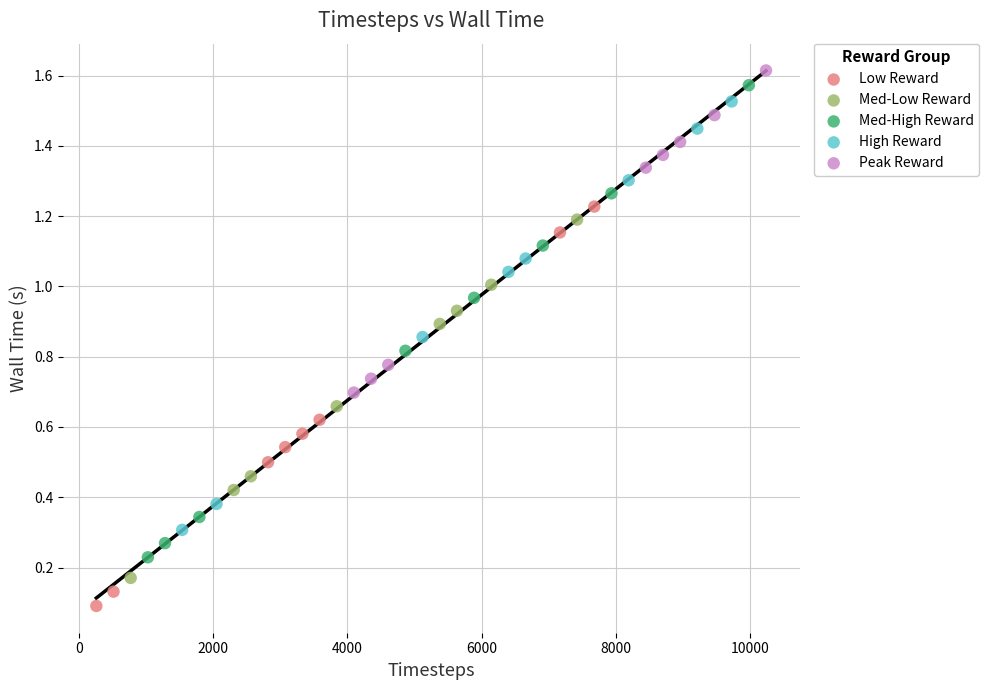

What are all the series names shown in the legend?

Low Reward, Med-Low Reward, Med-High Reward, High Reward, Peak Reward